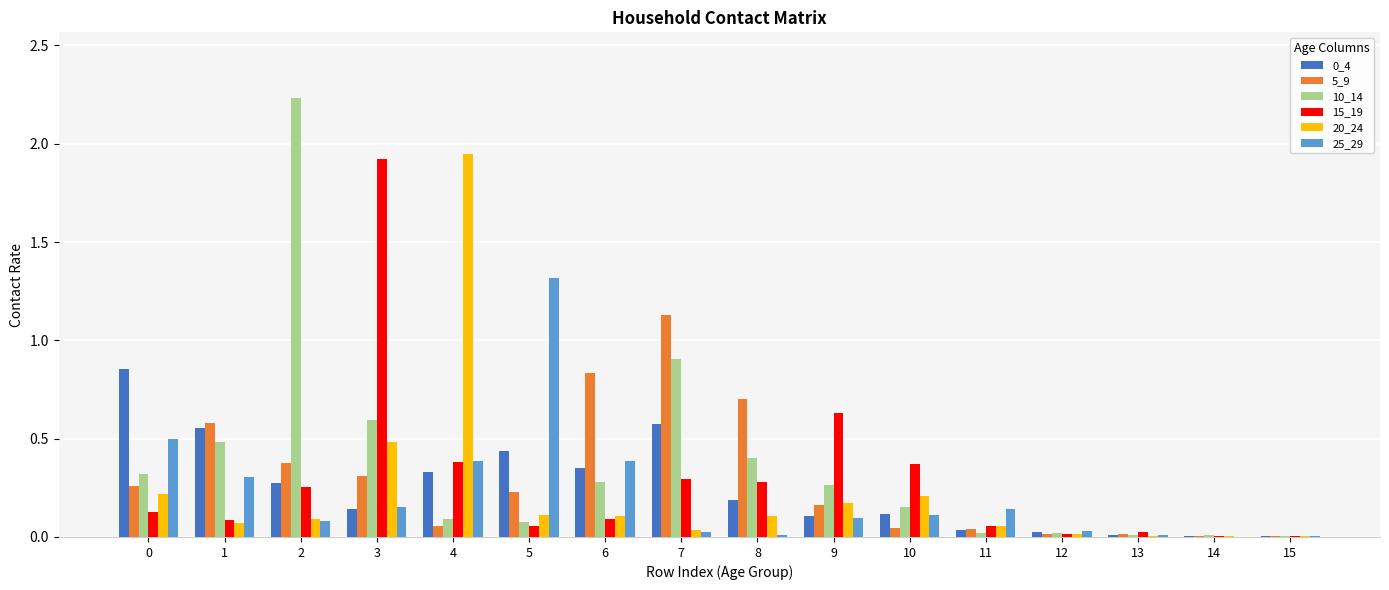

Which category has the highest value in the 5_9 series?

7